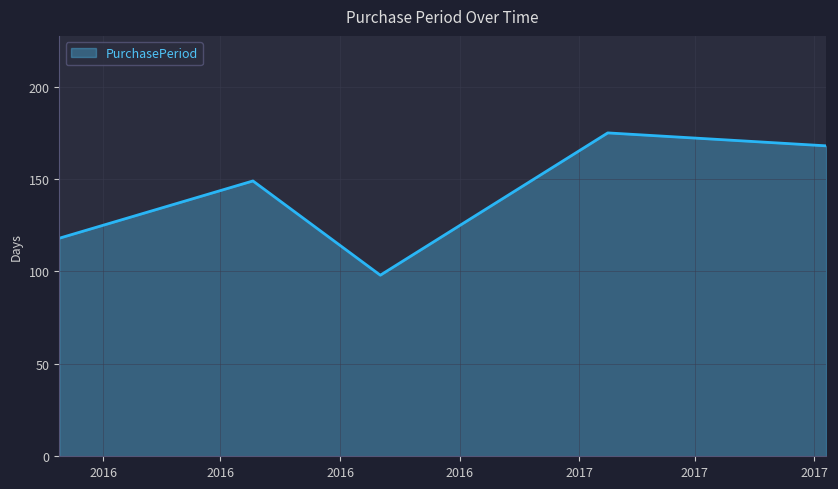

What is the difference between the maximum and second lowest values?

57